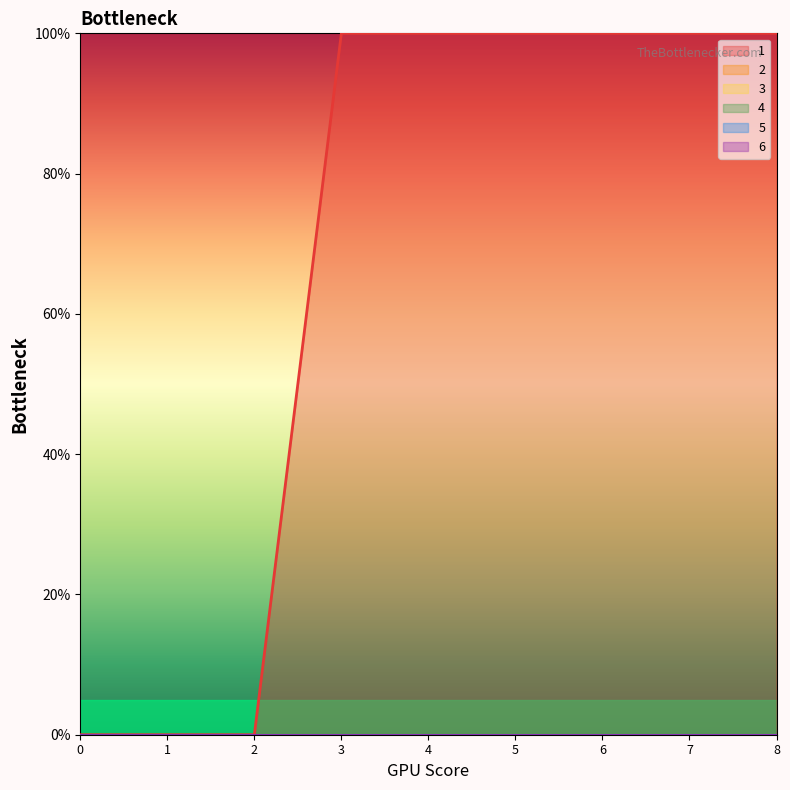

At how many categories does at least one series exceed 18?

6